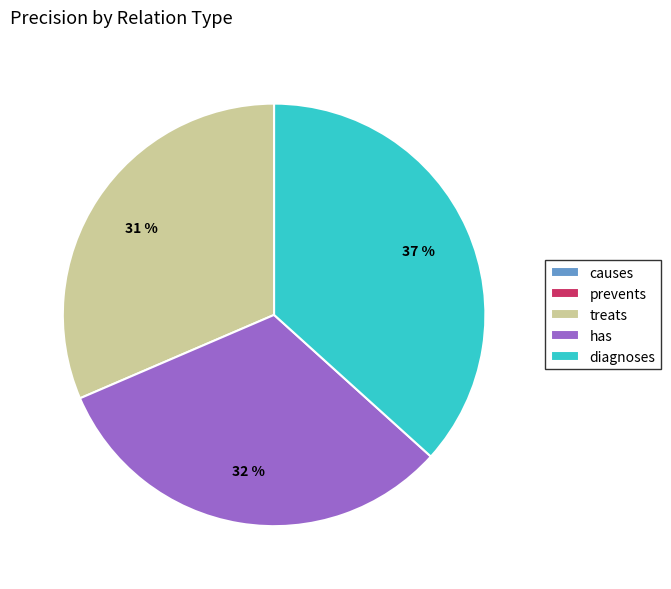

What is the largest slice in the pie chart?

diagnoses